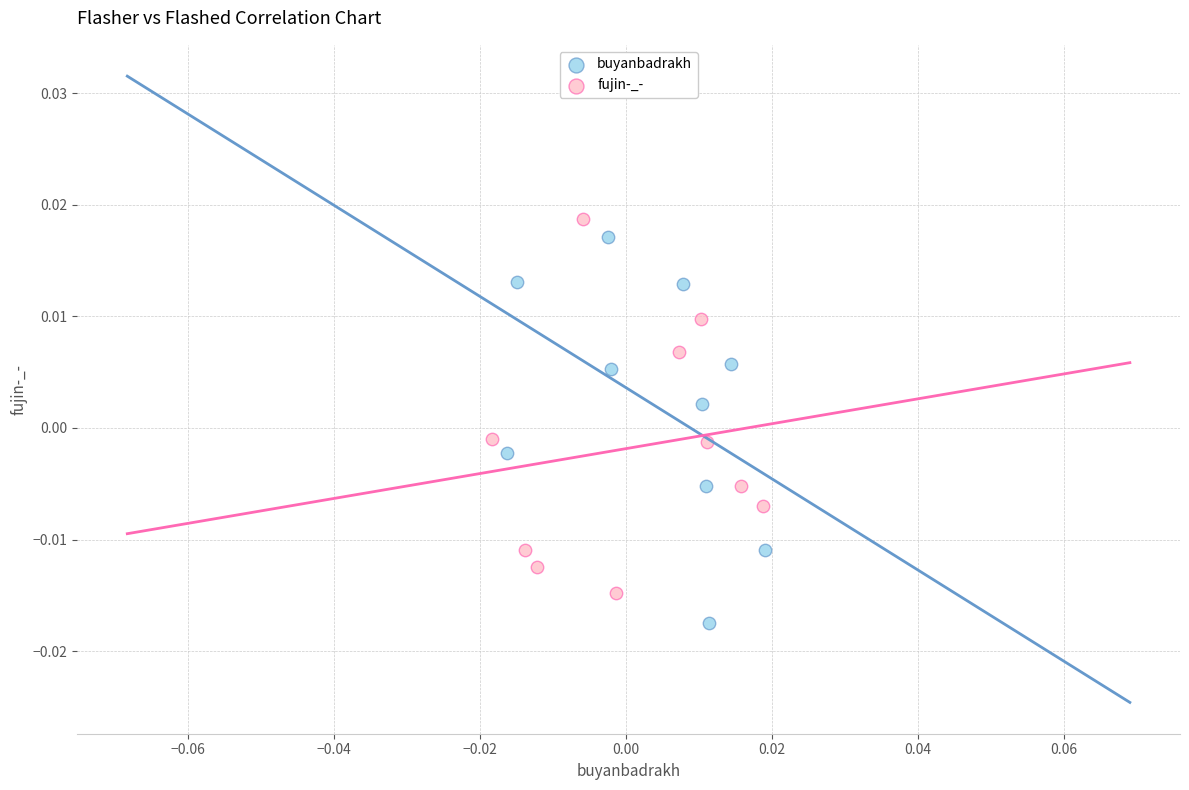

Which series reaches the maximum Y coordinate?

fujin-_-